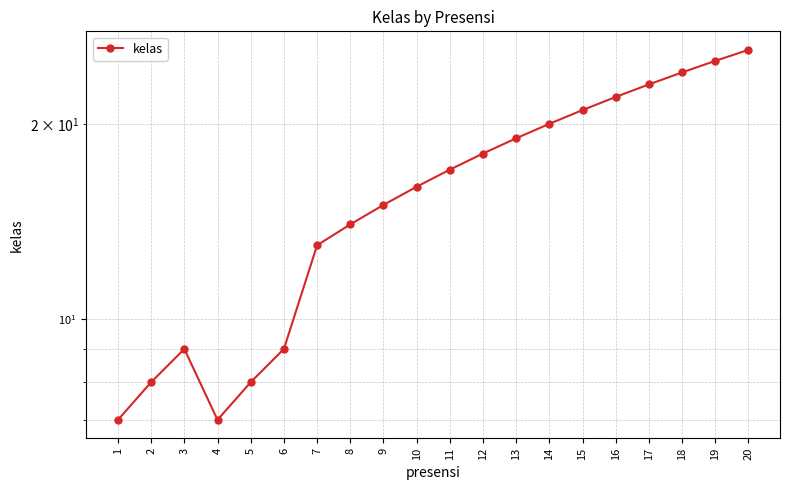

How many data points are above 17?

9